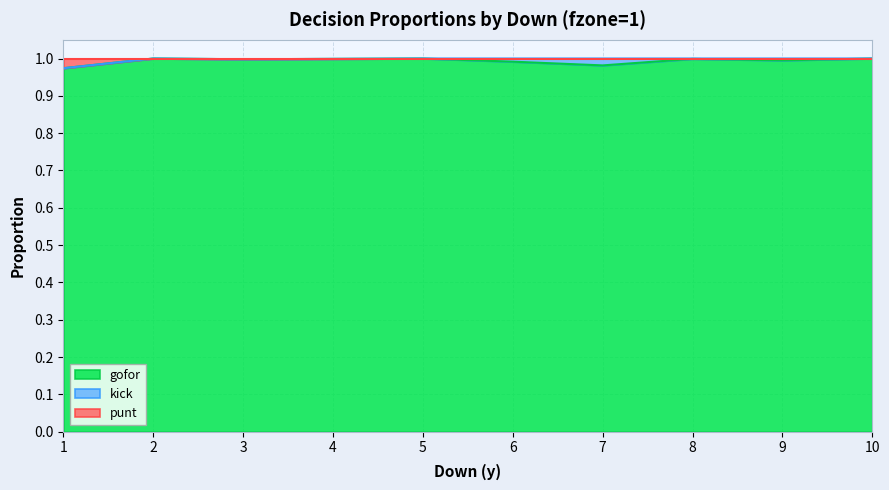

True or false: gofor has a value of 1.5 at 1.

False